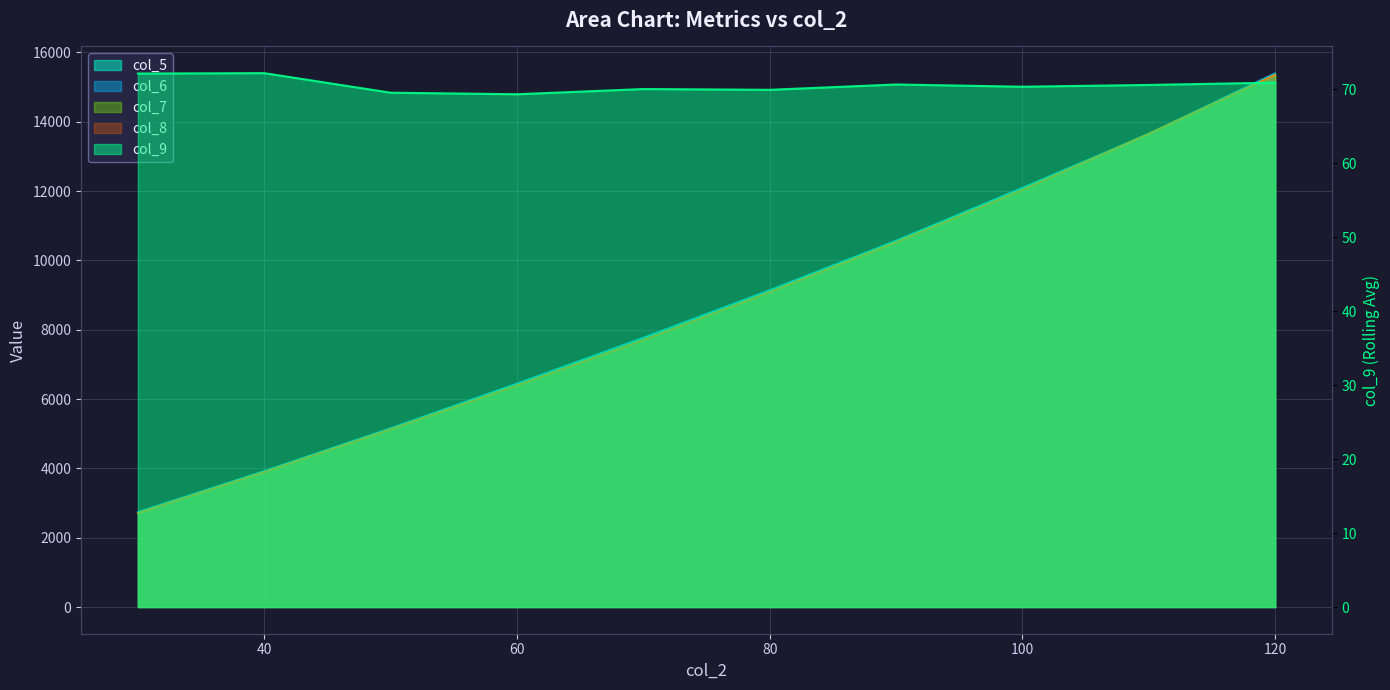

Reading left to right, list all the values displayed in this chart.

col_5: 30=2710.4	40=3892.4	50=5125.9	60=6389.8	70=7701.4	80=9081.6	90=10519.6	100=12031.6	110=13653.2	120=15353.3
col_6: 30=2743.5	40=3925.0	50=5161.2	60=6449.0	70=7771.8	80=9144.2	90=10571.3	100=12096.3	110=13653.2	120=15403.1
col_7: 30=2711.6	40=3896.6	50=5128.1	60=6396.7	70=7709.0	80=9088.3	90=10529.9	100=12041.5	110=13653.2	120=15356.3
col_8: 30=2710.4	40=3892.4	50=5125.9	60=6389.8	70=7701.4	80=9081.6	90=10519.6	100=12031.6	110=13653.2	120=15353.3
col_9: 30=72.1	40=72.2	50=69.5	60=69.3	70=70.0	80=69.9	90=70.6	100=70.3	110=70.6	120=70.9